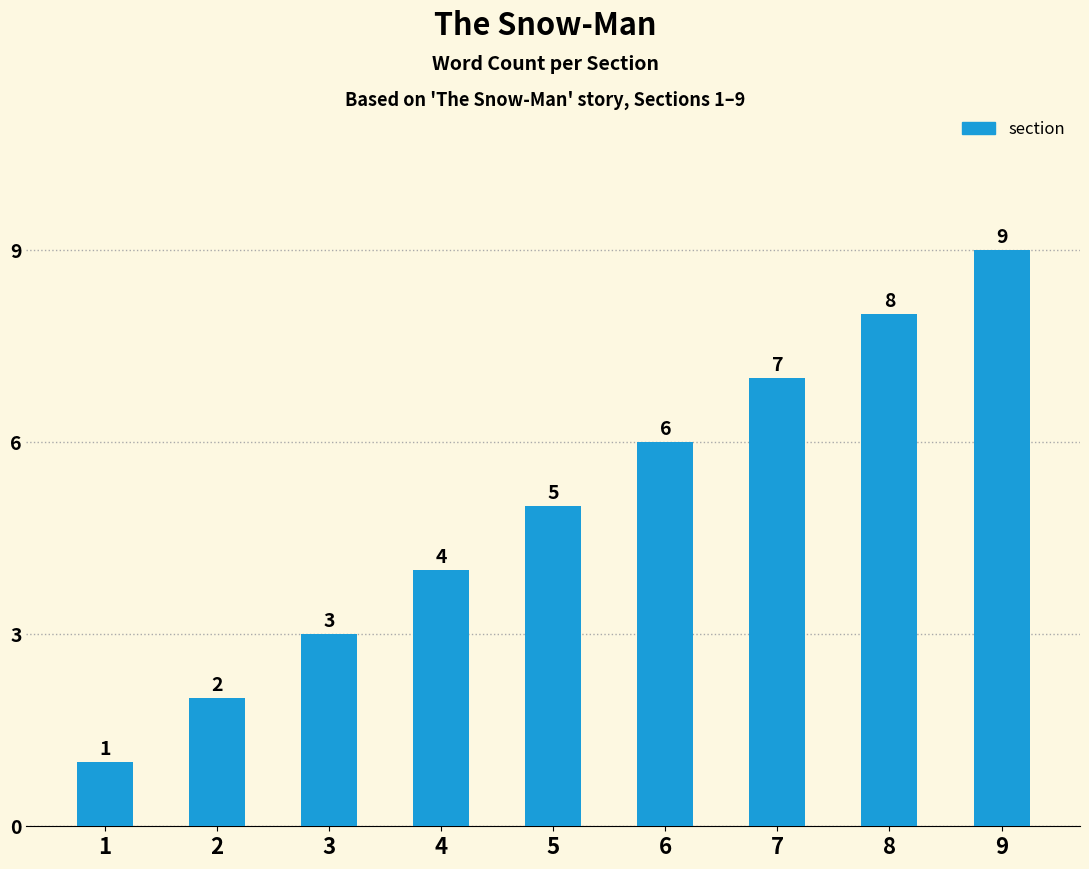

Is it true that the value at 8 is 8?

True